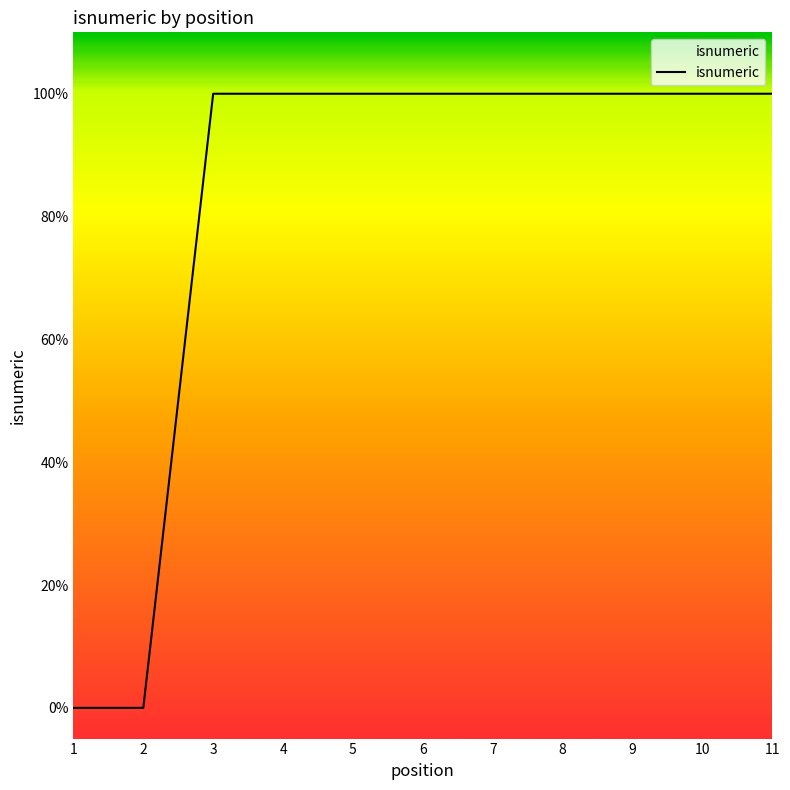

The chart shows a value of 1 at 5. True or false?

True